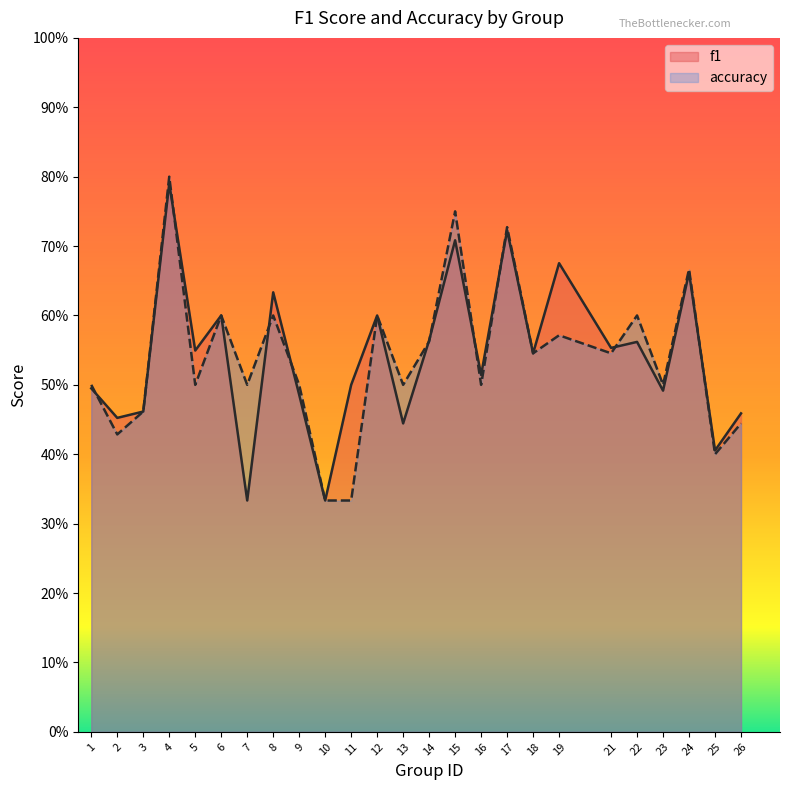

What is the average value of the accuracy series?

0.5